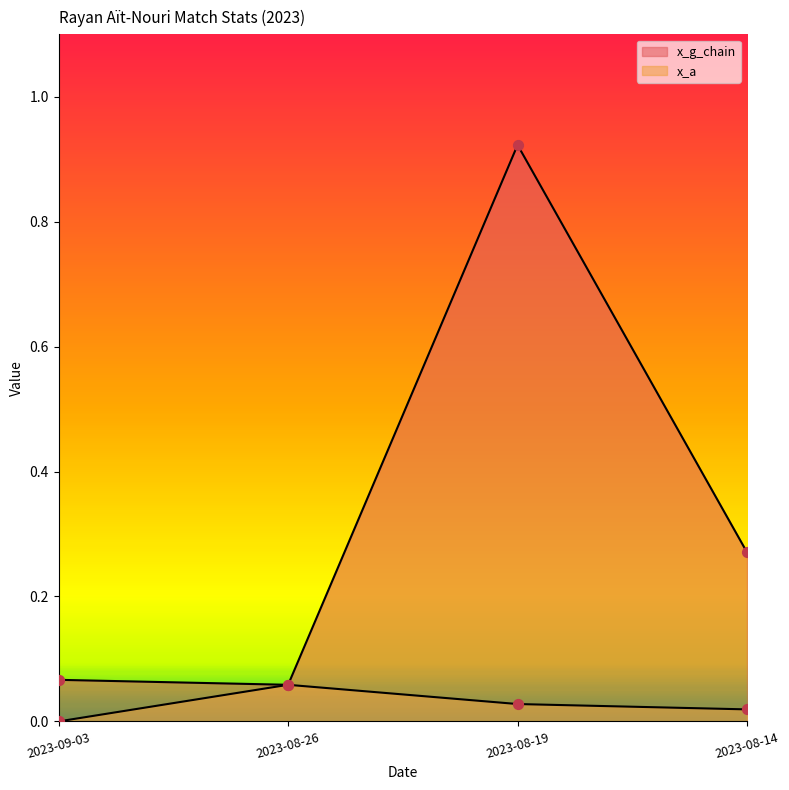

What are all the series names shown in the legend?

x_g_chain, x_a